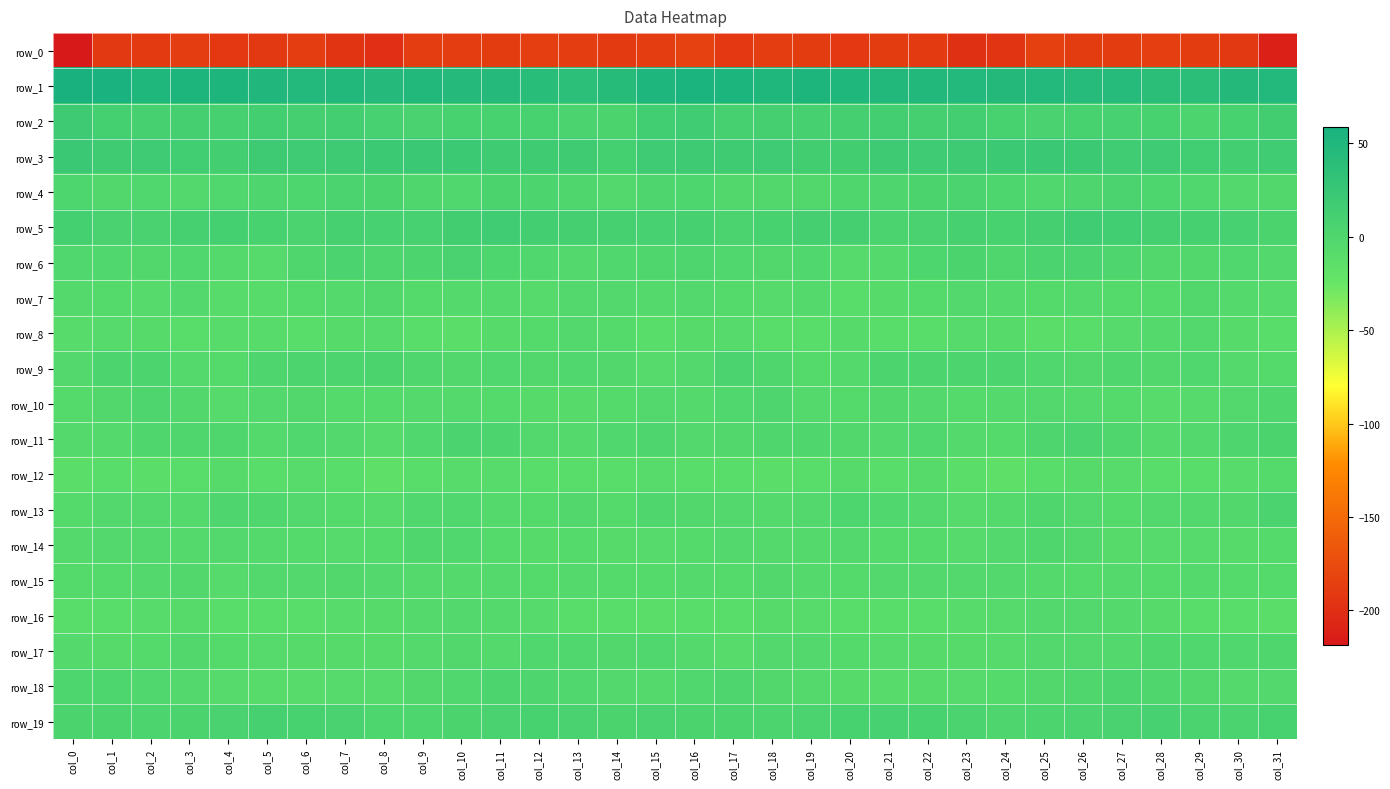

At which label does row_12 reach its minimum?

col_8